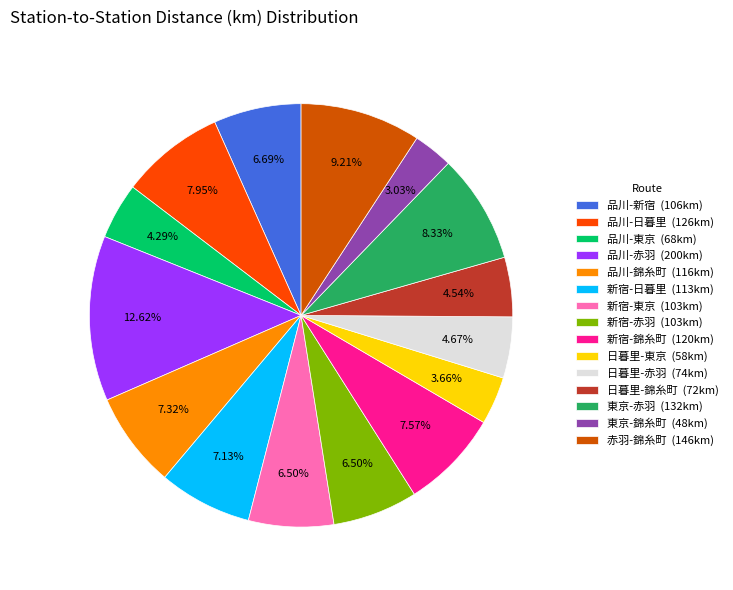

Which category has the biggest portion of the pie?

品川-赤羽 (200km)